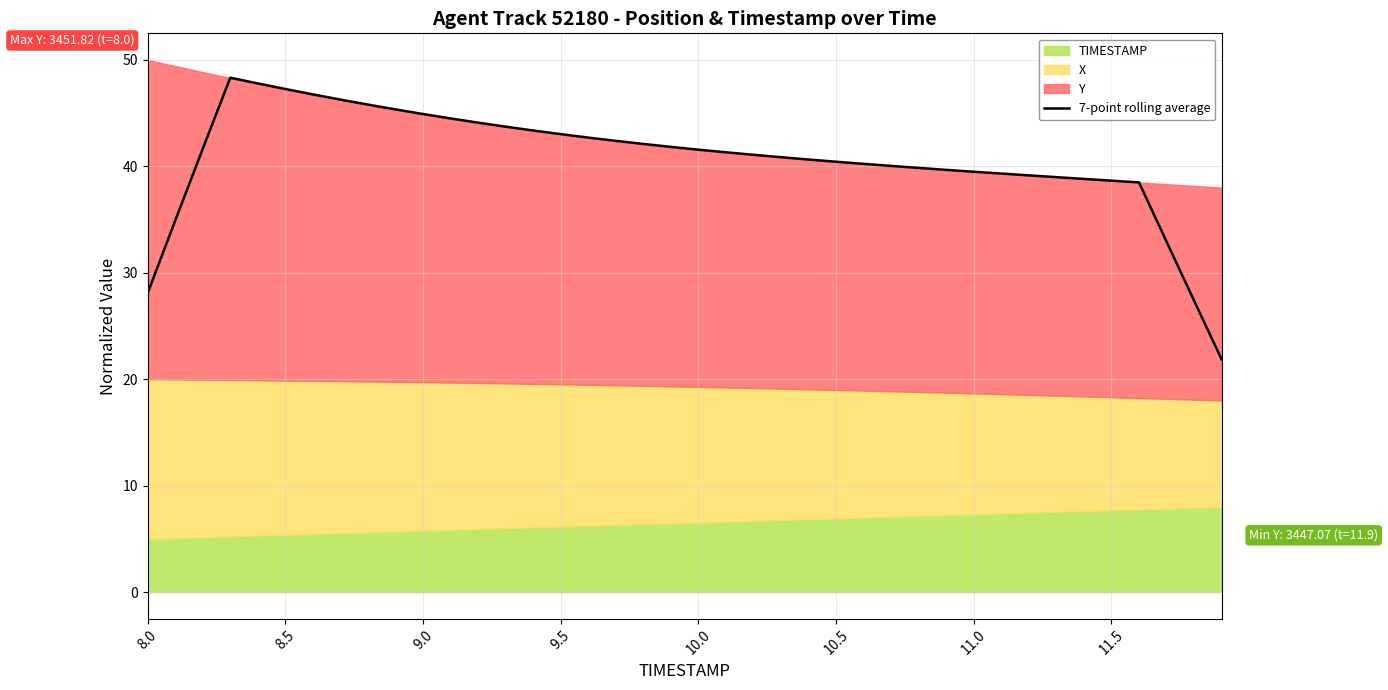

What is the highest value of the 7-point rolling average series?

48.3